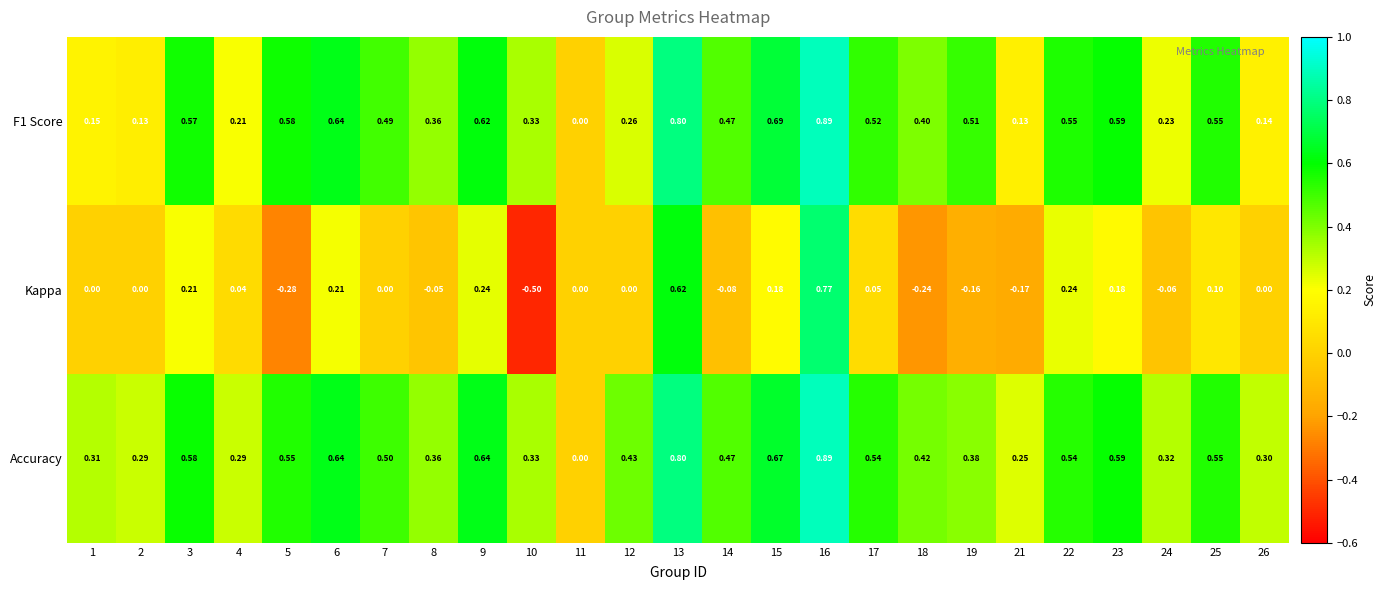

Which series has the widest spread of values?

Kappa